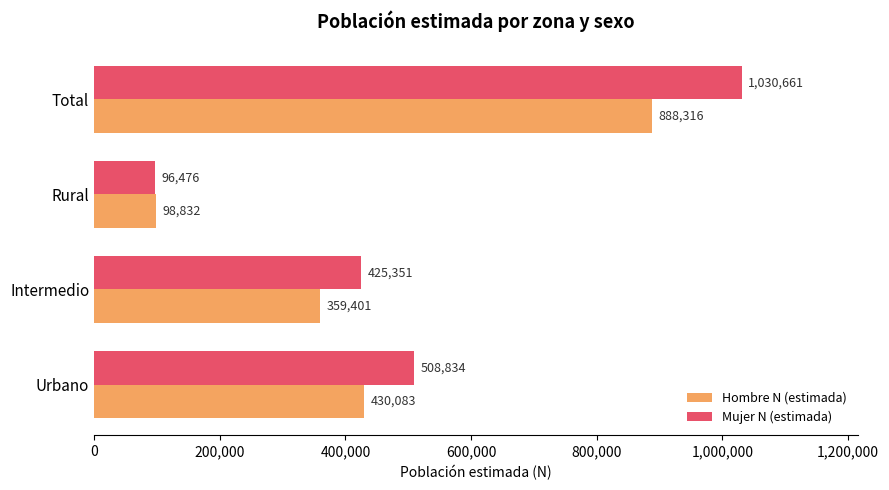

Which category has the highest value in the Mujer N (estimada) series?

Total